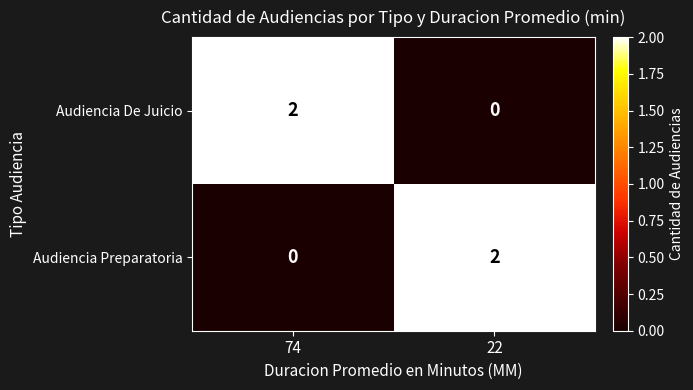

What is the maximum value shown in the chart?

2